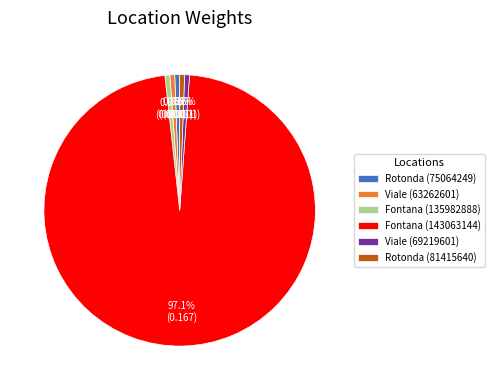

Which category has the biggest portion of the pie?

Fontana (143063144)